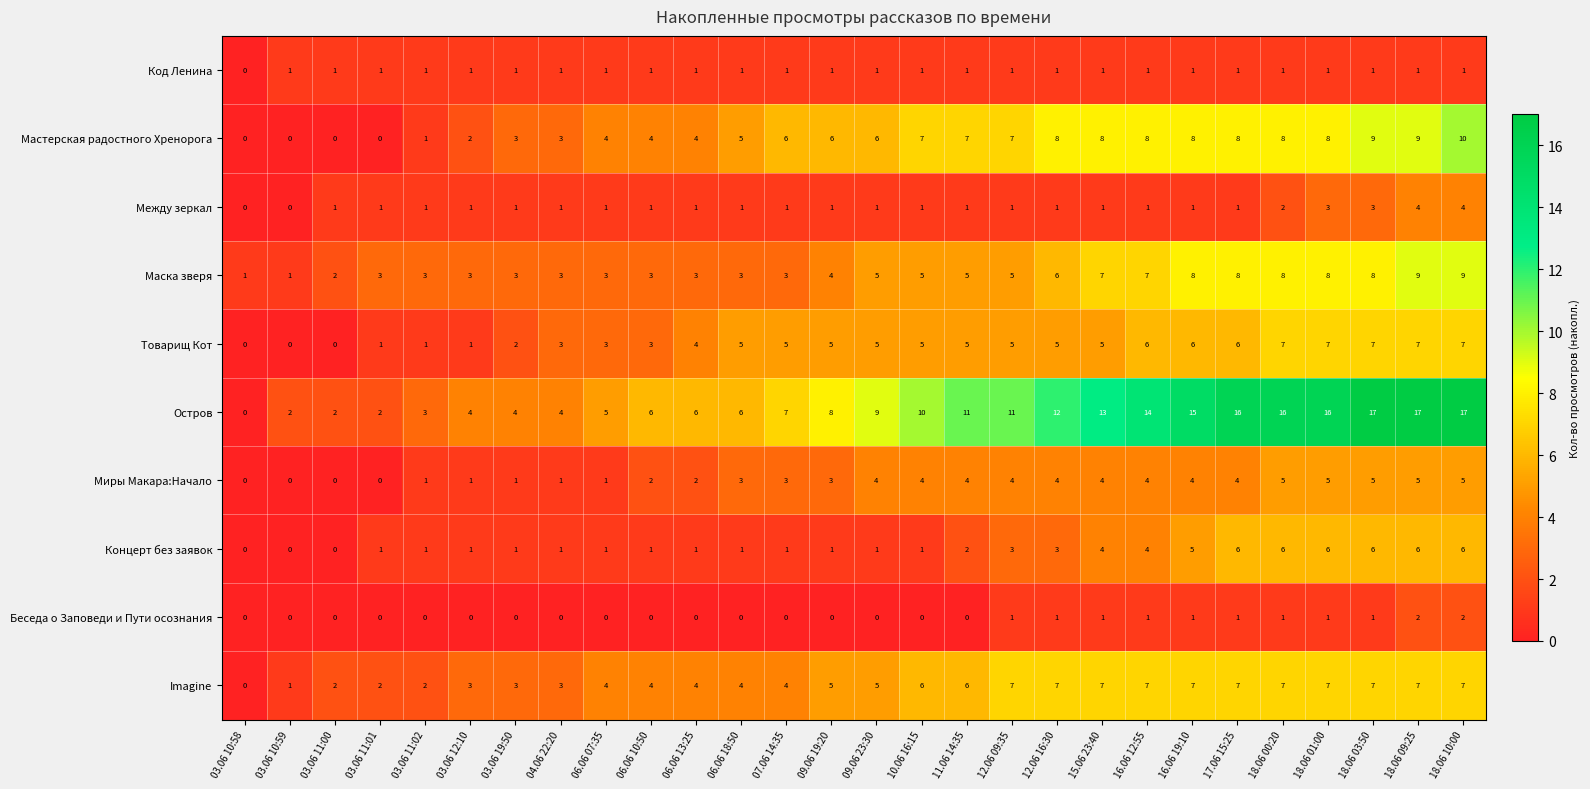

What is the total value across all series at 09.06 23:30?

37